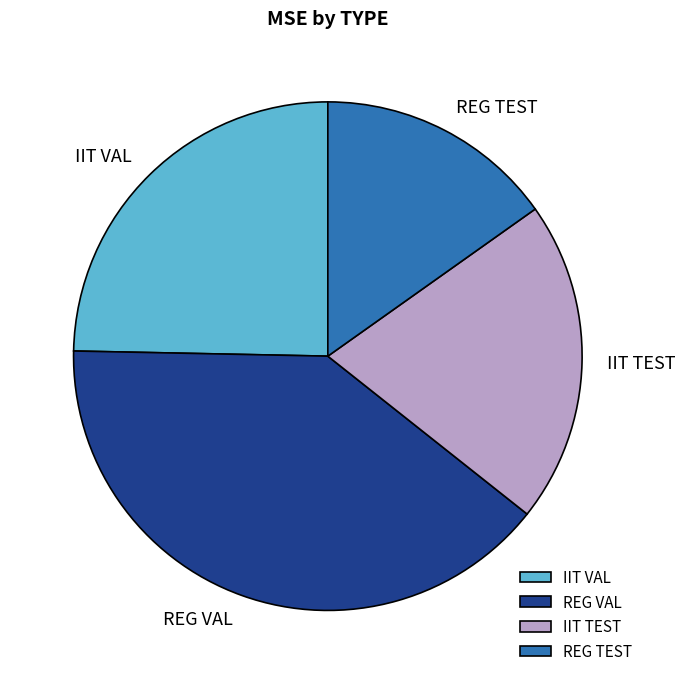

Combined, do IIT VAL and REG VAL account for over 50%?

Yes